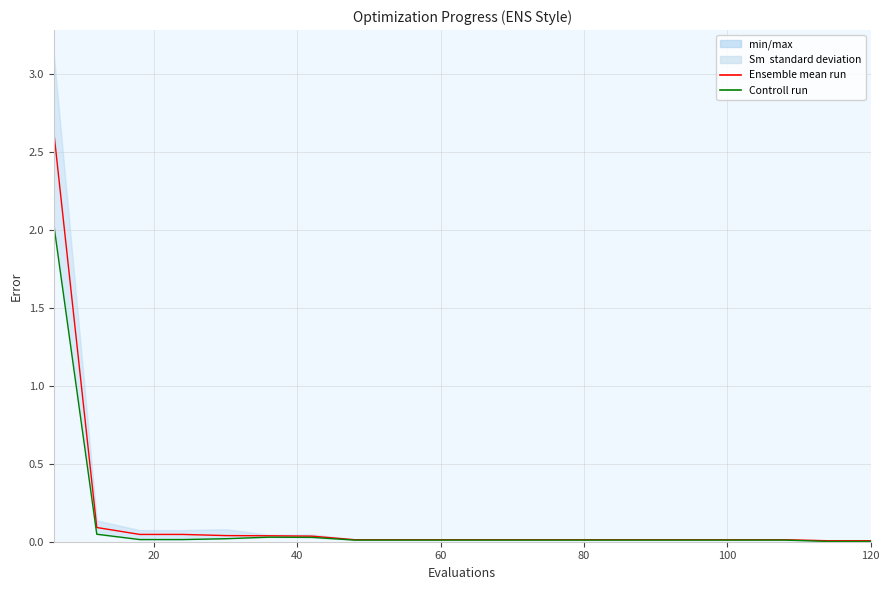

True or false: Controll run and Ensemble mean run intersect in this chart.

False